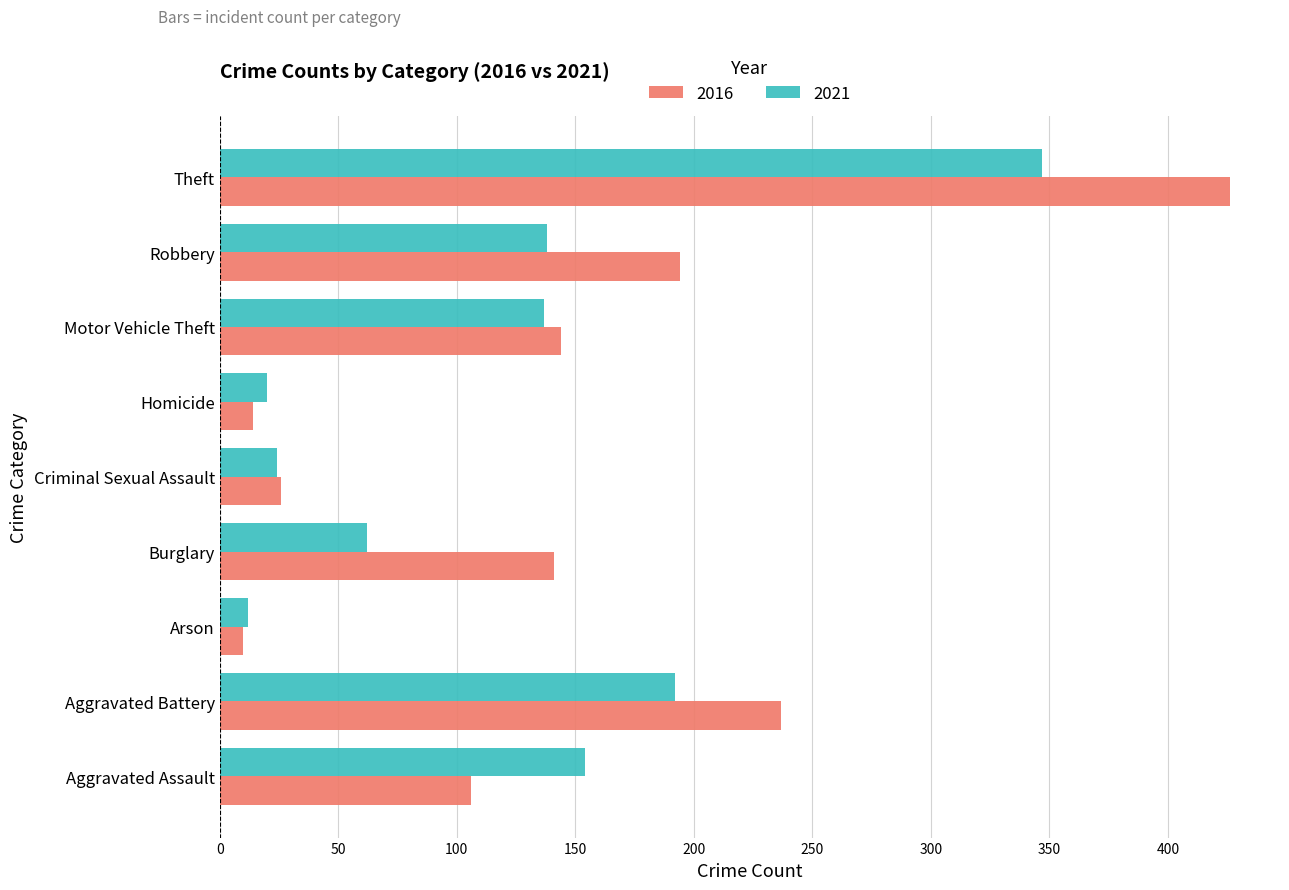

Rank the series by their maximum value, from lowest to highest.

2021, 2016